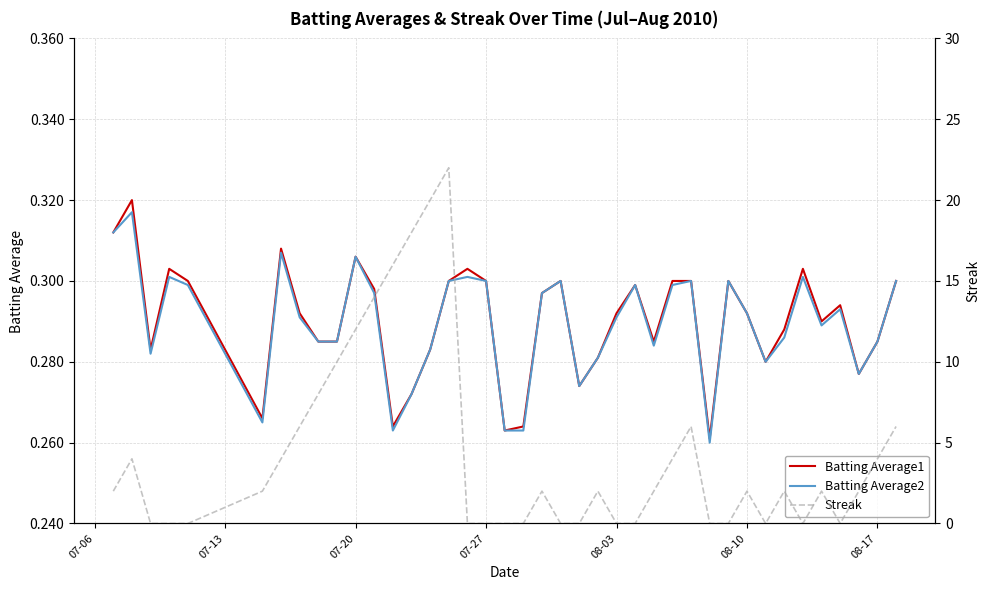

Is it true that Batting Average2 equals 0.2 at 08-03?

False